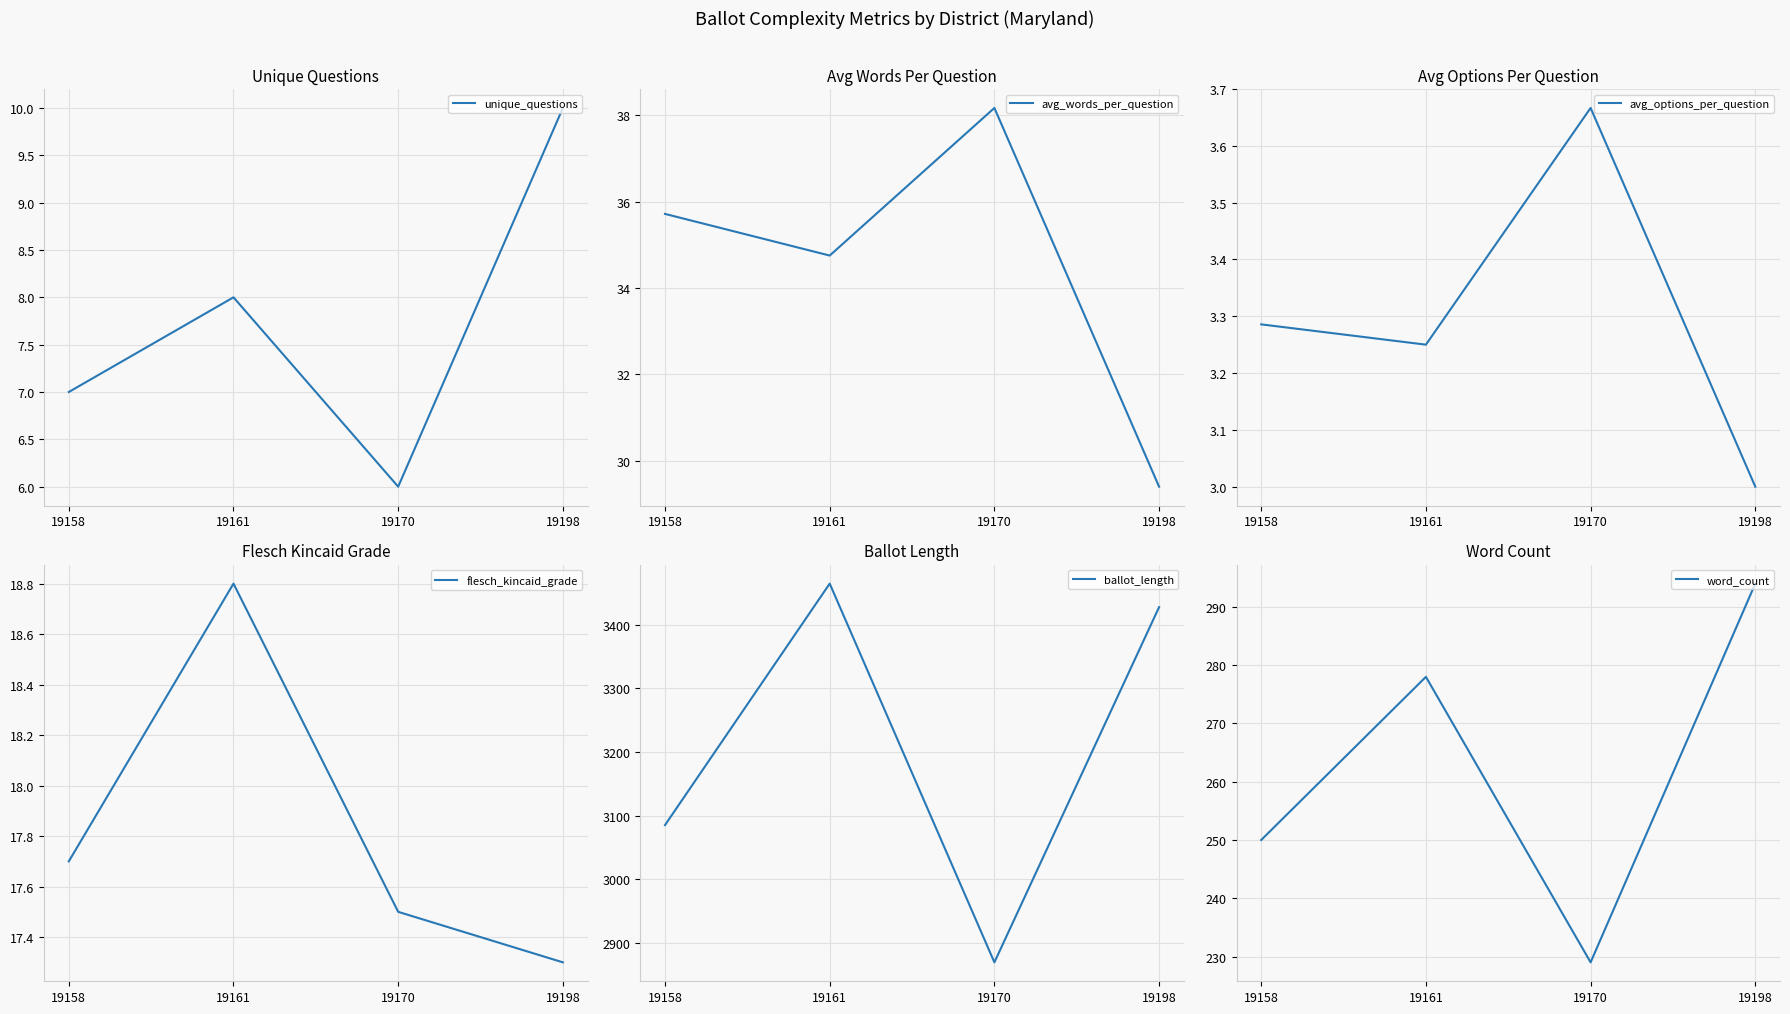

True or false: avg_options_per_question and unique_questions intersect in this chart.

False